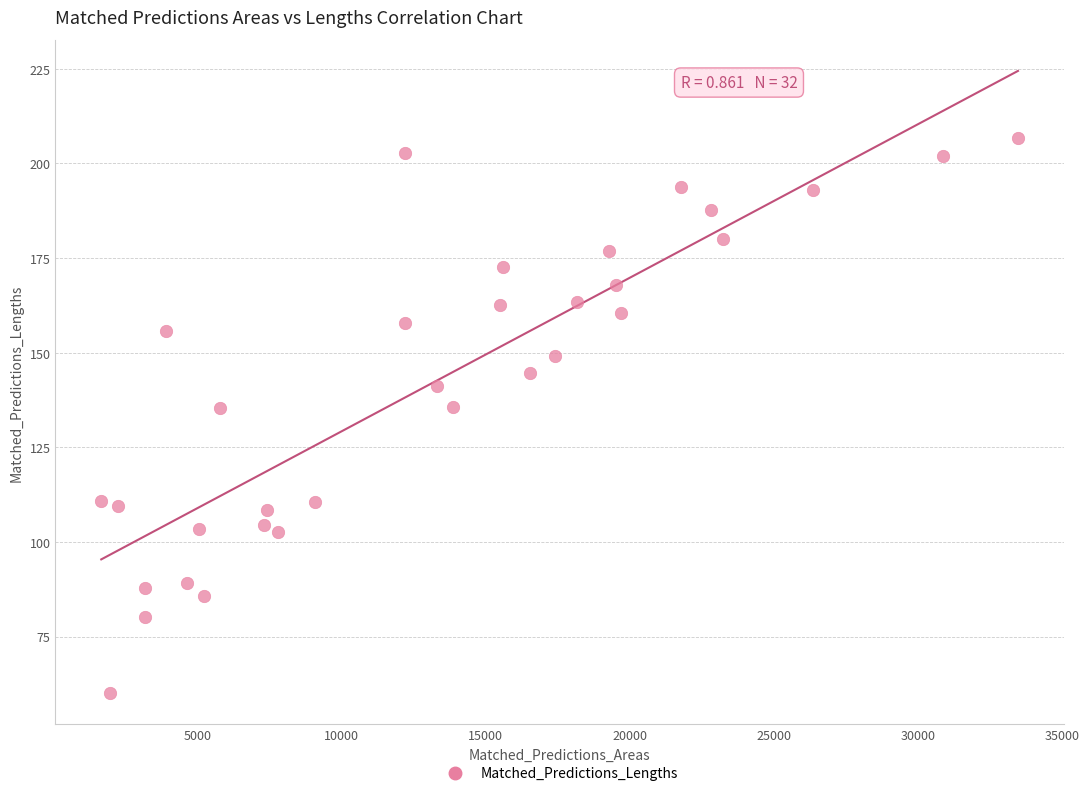

What is the range of Y values (max minus min)?

146.7